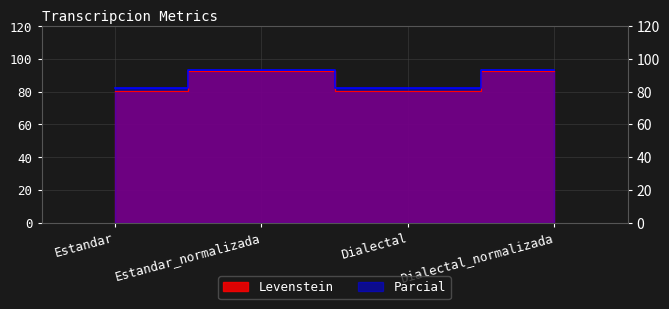

True or false: Parcial and Levenstein cross at least once.

False